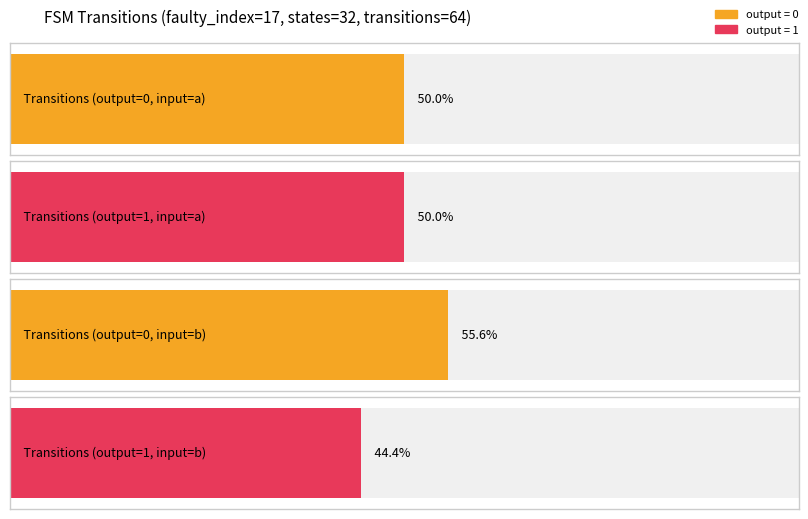

True or false: output_symbol_1 has a value of 29 at source_state_output_1.

False